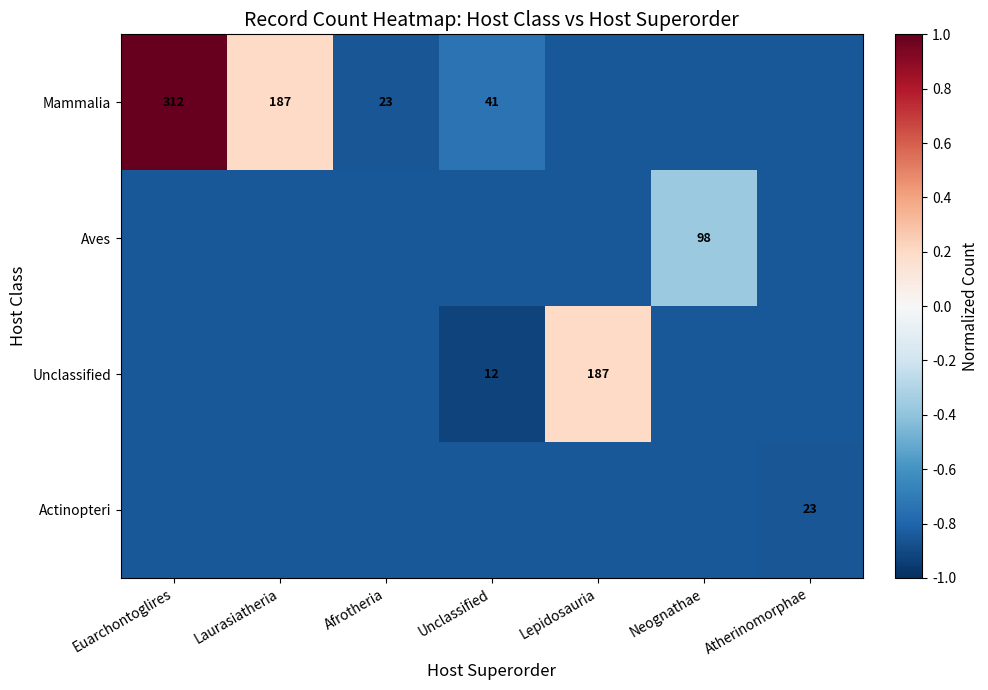

How many negative values does the Mammalia series have?

5